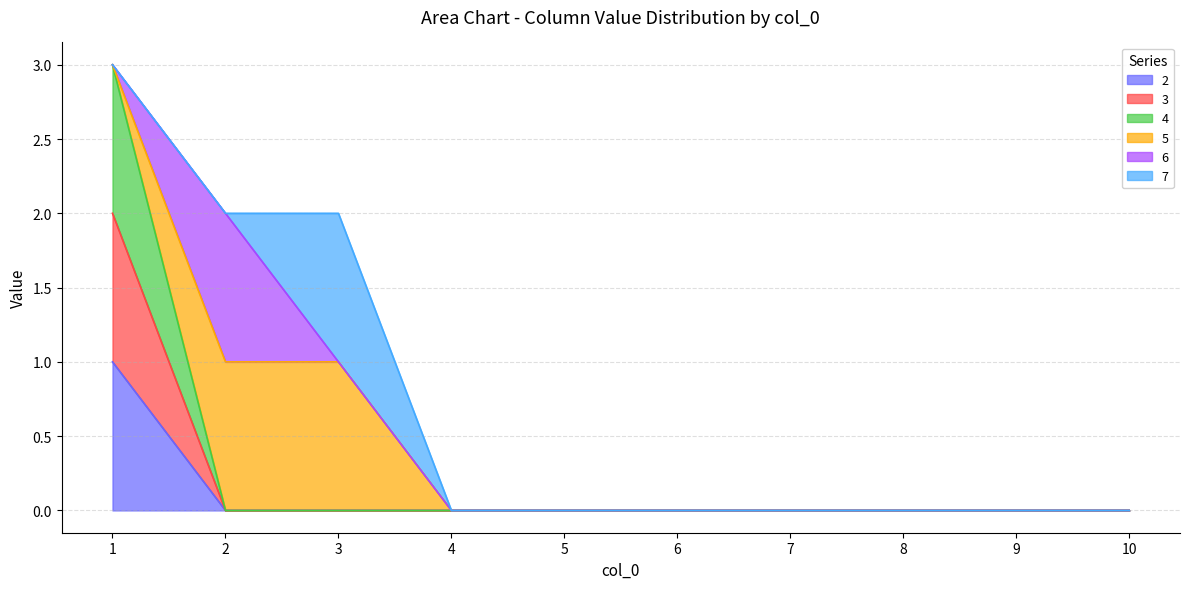

True or false: 3 has a value of 1 at 8.

False